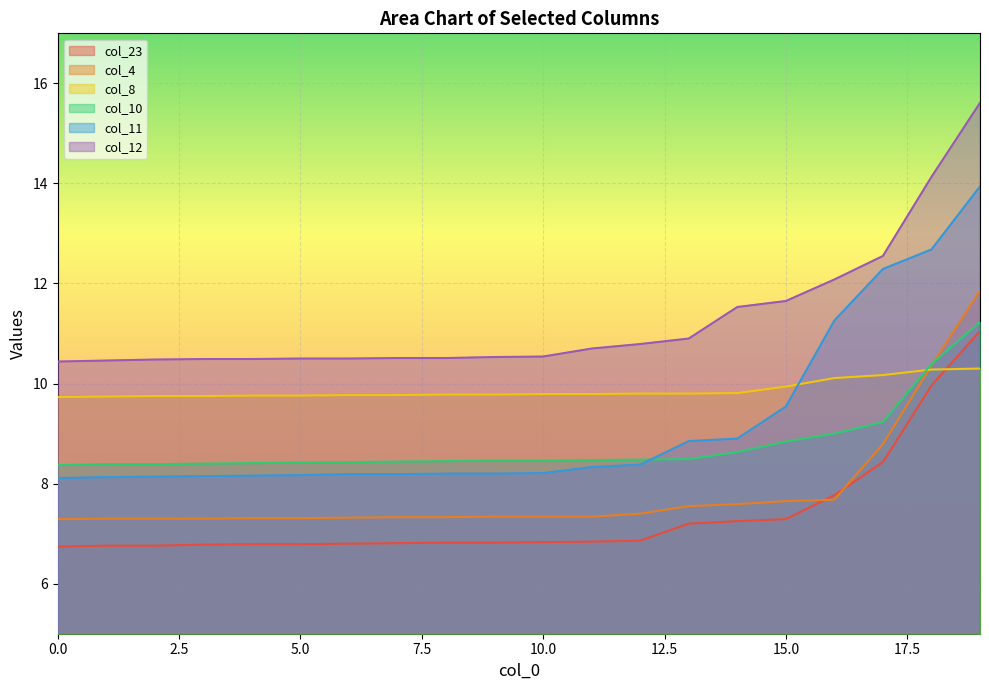

Does the chart display data point markers on the line(s)?

No